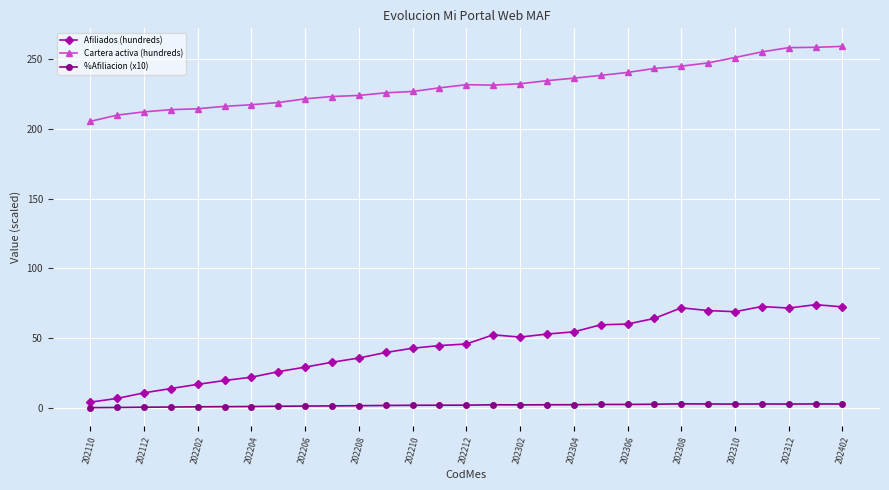

What is the maximum value shown in the chart?

259.1